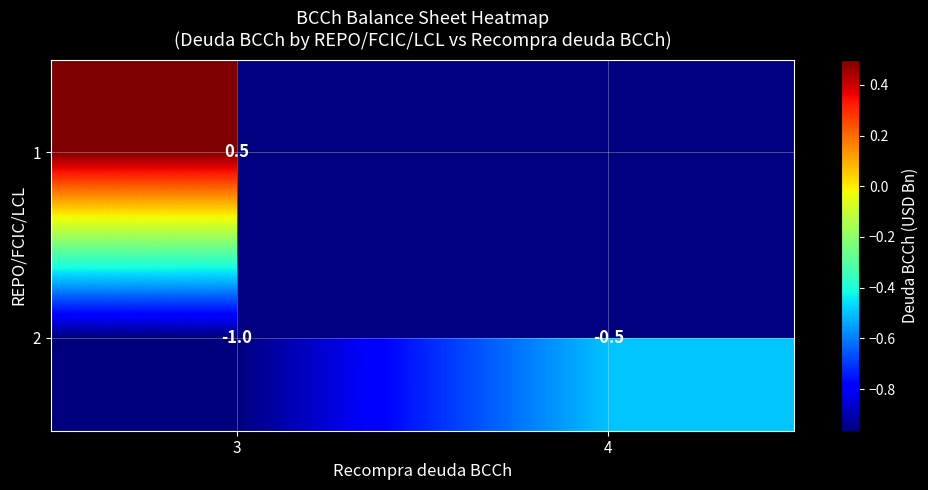

What is the approximate value of 2 at 3?

-1.0